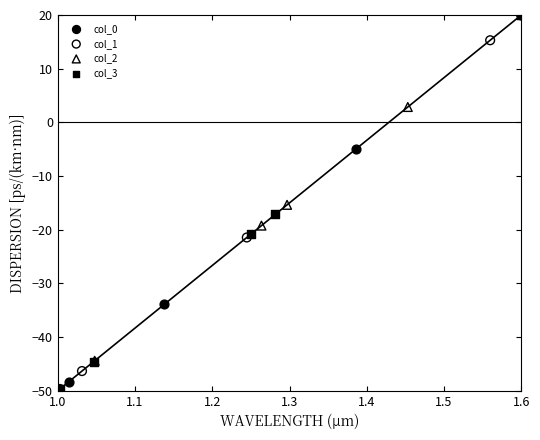

What are all the series names shown in the legend?

col_0, col_1, col_2, col_3